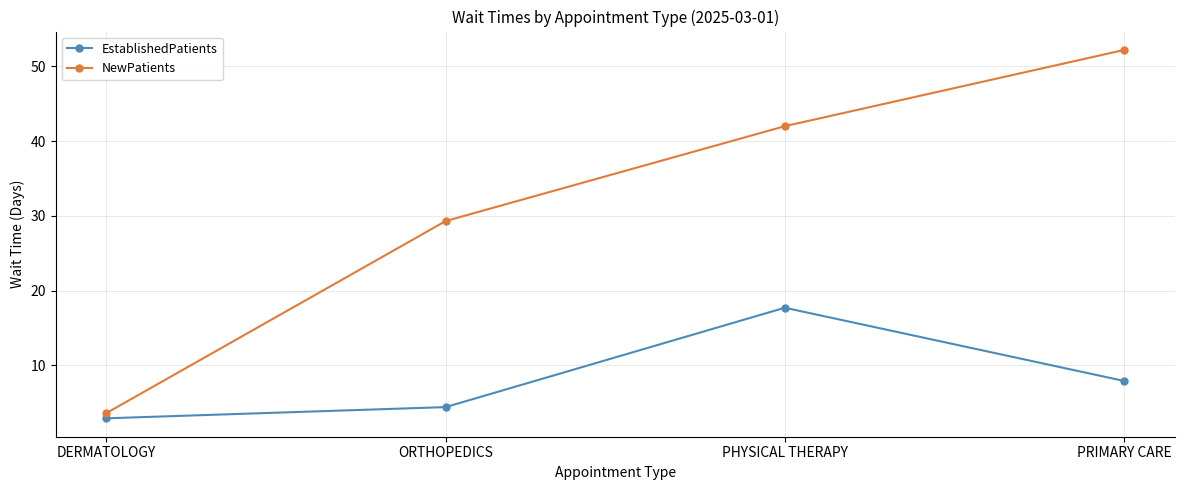

Which category has the highest value in the NewPatients series?

PRIMARY CARE